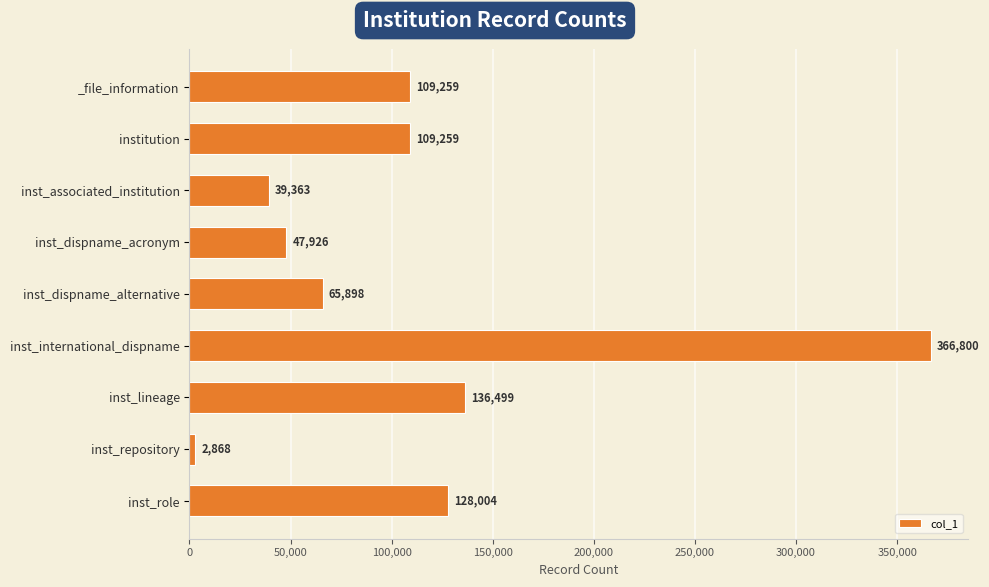

What is the average value?

111764